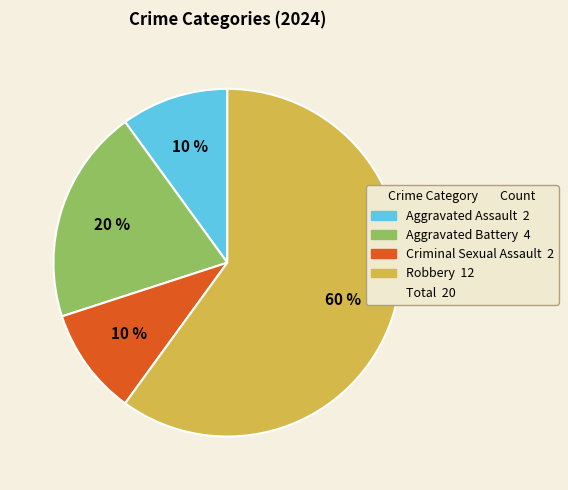

Does any single category account for the majority?

Yes